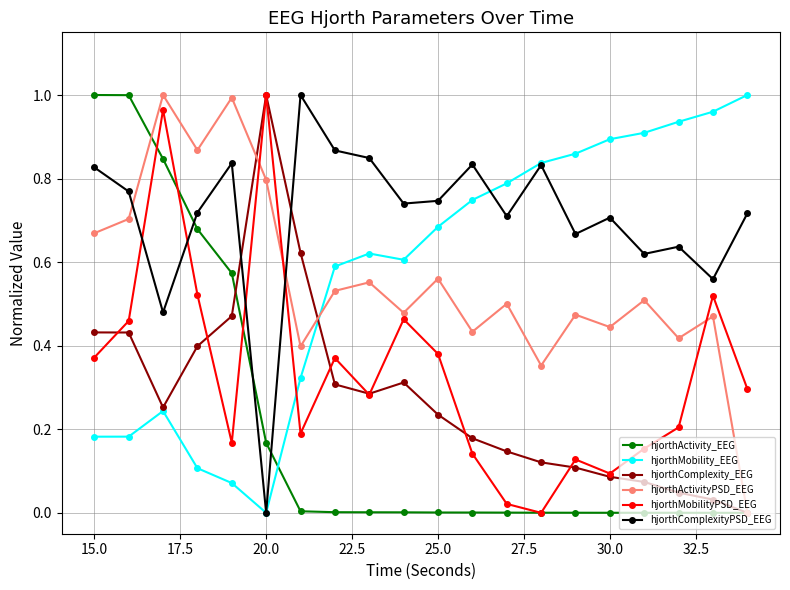

True or false: hjorthActivityPSD_EEG and hjorthComplexityPSD_EEG intersect in this chart.

True